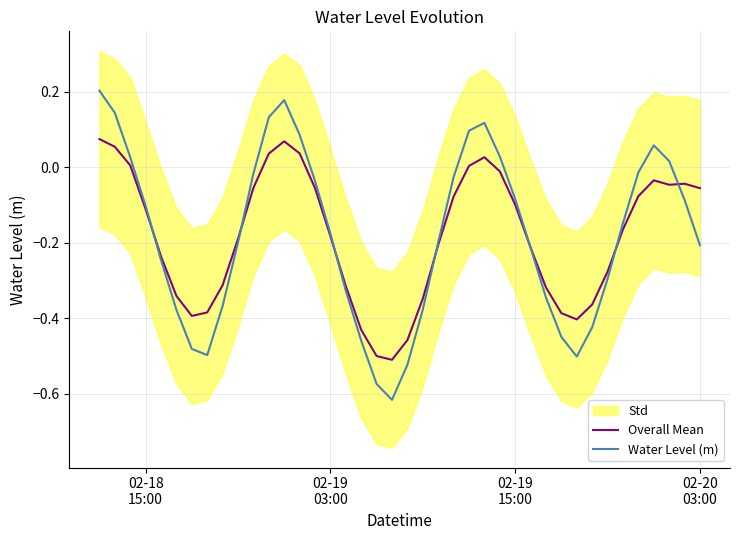

The value of Overall Mean at 7 is -0.6. True or false?

False